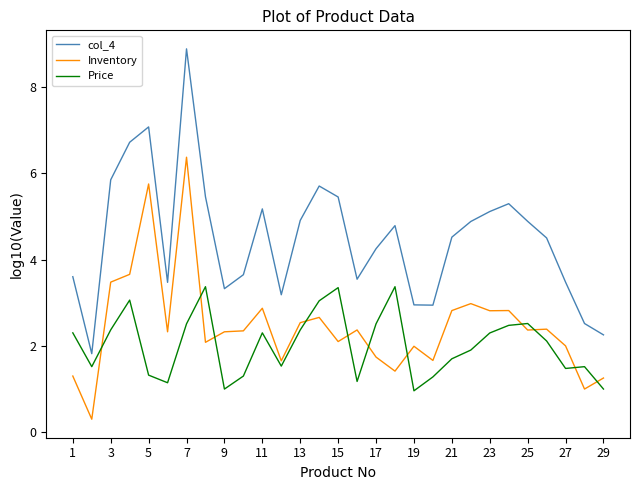

True or false: col_4 and Price intersect in this chart.

False